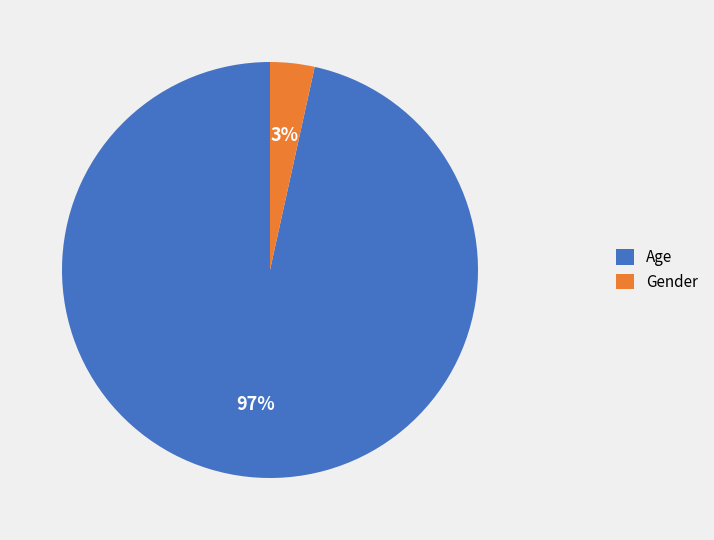

How many slices are in this pie chart?

2